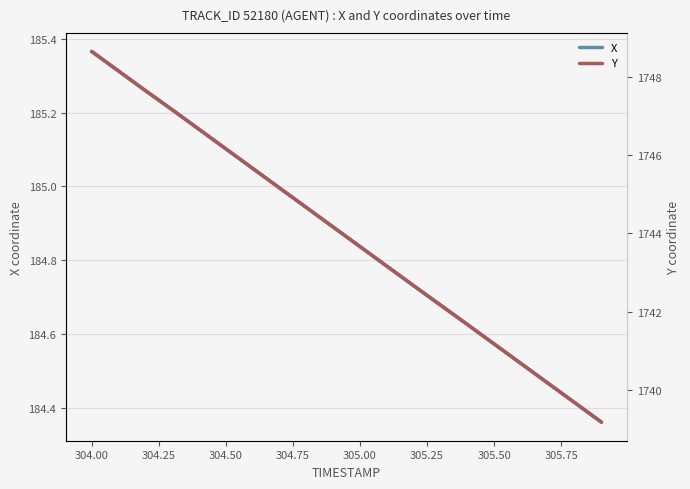

At which label does X reach its peak?

304.00